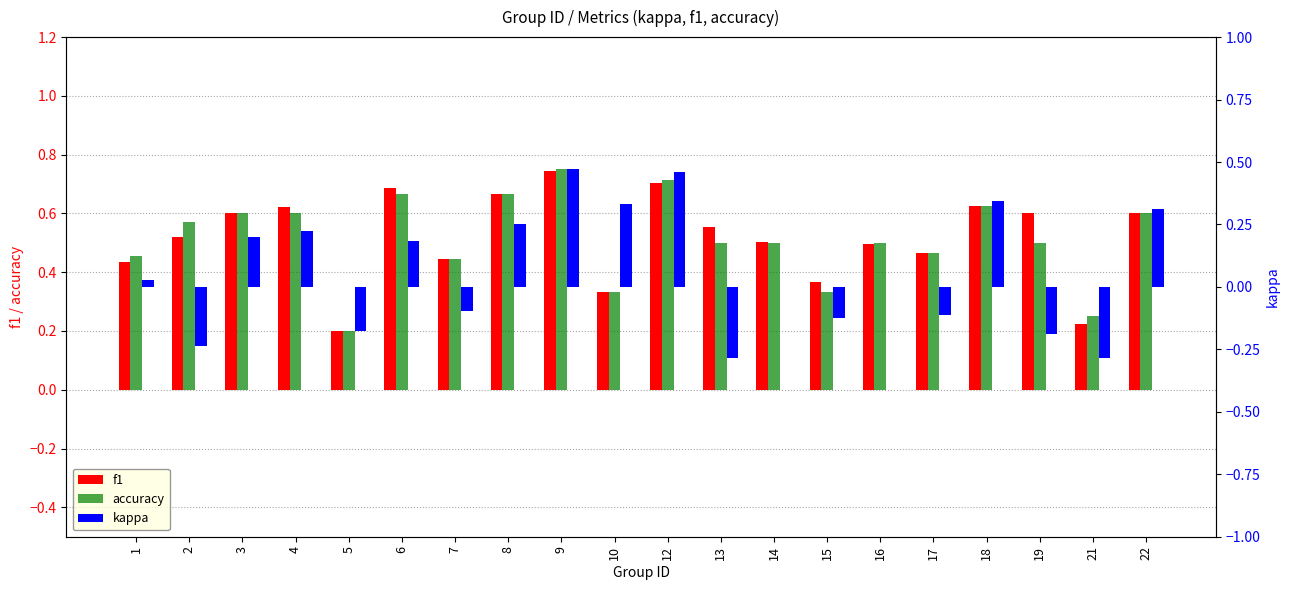

Reading left to right, transcribe all the data shown in this chart.

f1: 1=0.4	2=0.5	3=0.6	4=0.6	5=0.2	6=0.7	7=0.4	8=0.7	9=0.7	10=0.3	12=0.7	13=0.6	14=0.5	15=0.4	16=0.5	17=0.5	18=0.6	19=0.6	21=0.2	22=0.6
accuracy: 1=0.5	2=0.6	3=0.6	4=0.6	5=0.2	6=0.7	7=0.4	8=0.7	9=0.8	10=0.3	12=0.7	13=0.5	14=0.5	15=0.3	16=0.5	17=0.5	18=0.6	19=0.5	21=0.2	22=0.6
kappa: 1=0.0	2=-0.2	3=0.2	4=0.2	5=-0.2	6=0.2	7=-0.1	8=0.2	9=0.5	10=0.3	12=0.5	13=-0.3	14=0.0	15=-0.1	16=0.0	17=-0.1	18=0.3	19=-0.2	21=-0.3	22=0.3